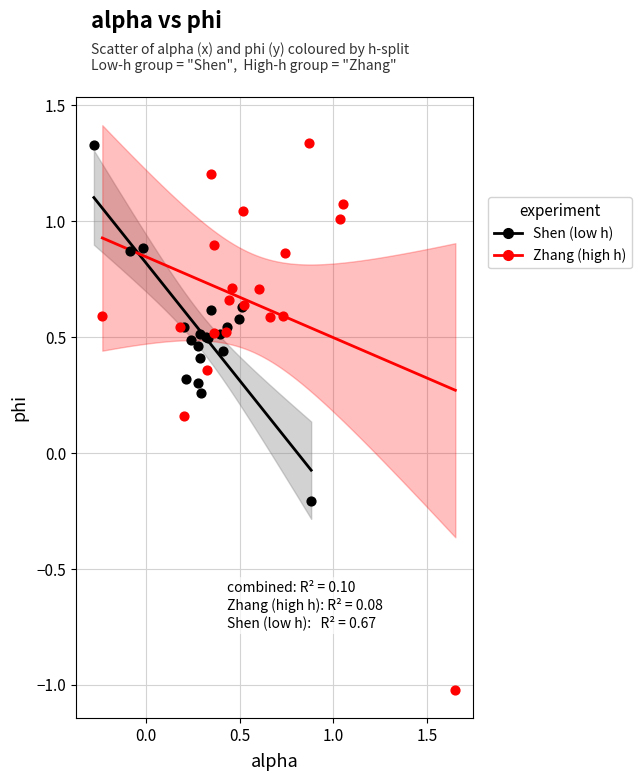

Which series has the largest Y range (max minus min)?

Zhang (high h)